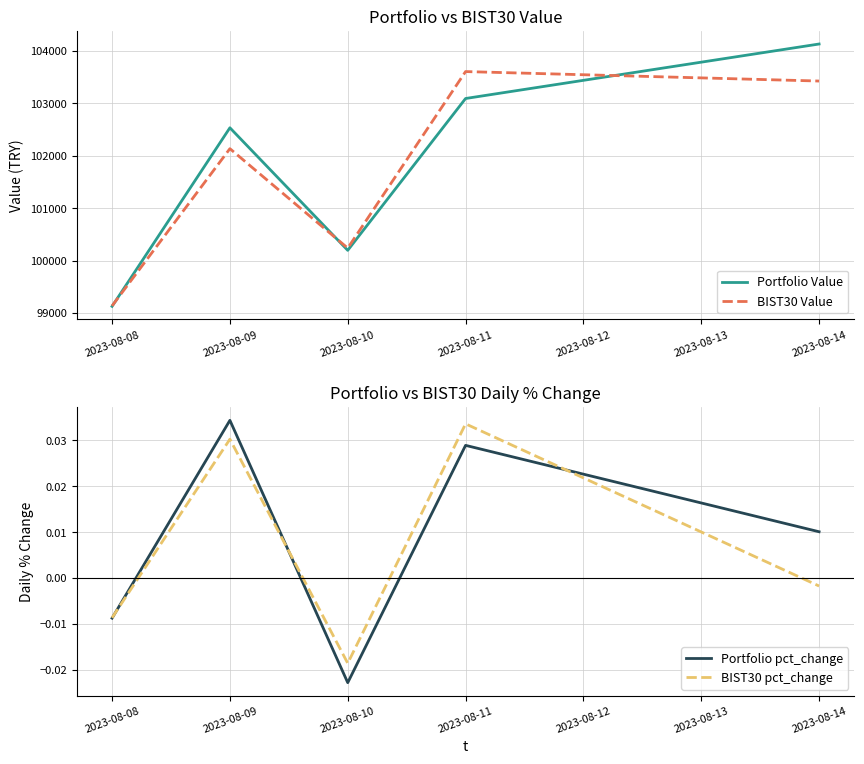

What is the difference between the BIST30 Value values at 2023-08-09 and 2023-08-08?

2998.5